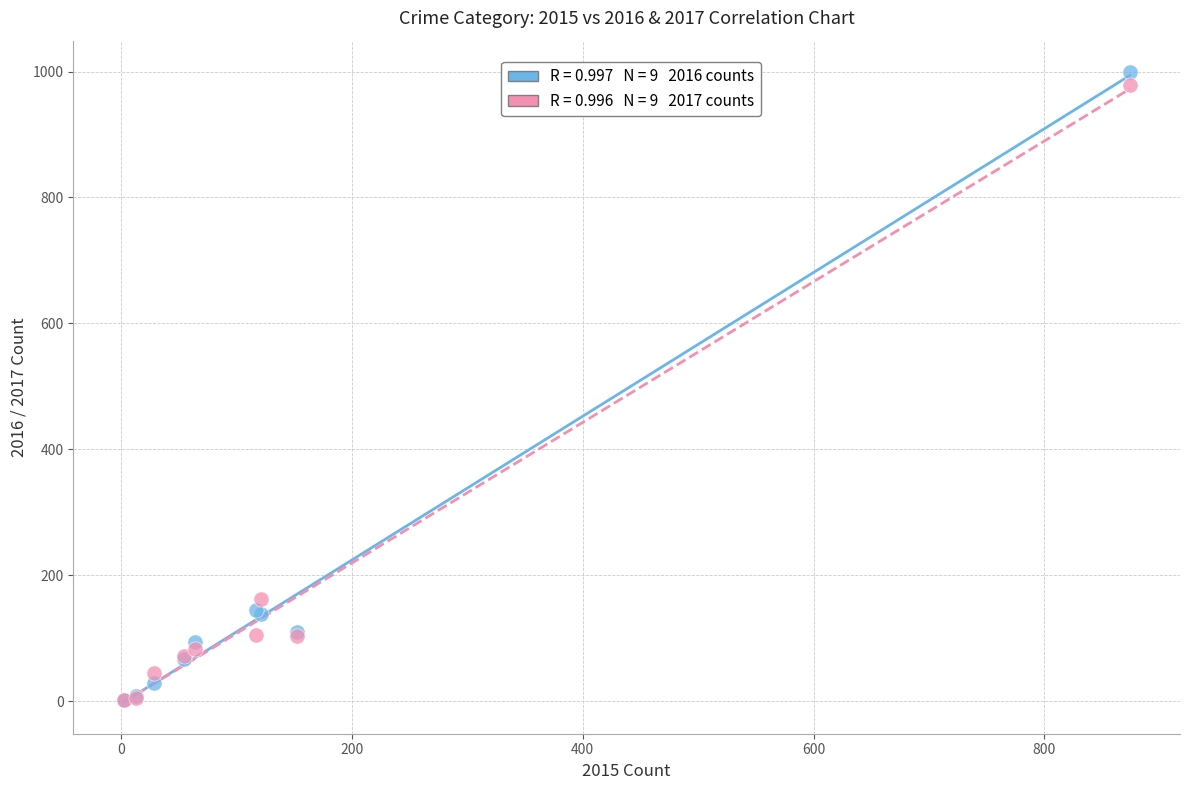

Across all series, what Y value is closest to 500?

162